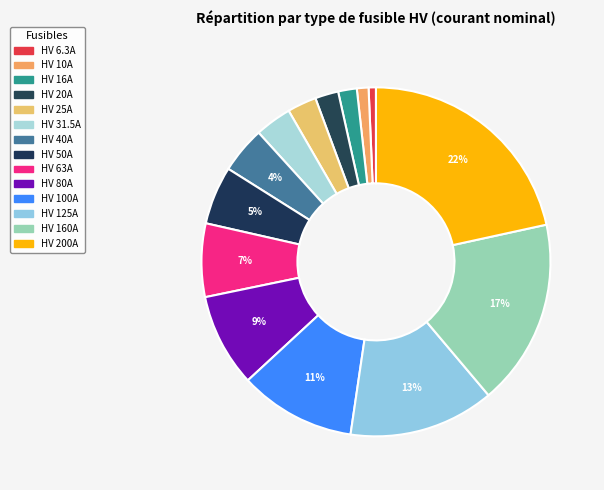

Count the number of slices in the pie.

14